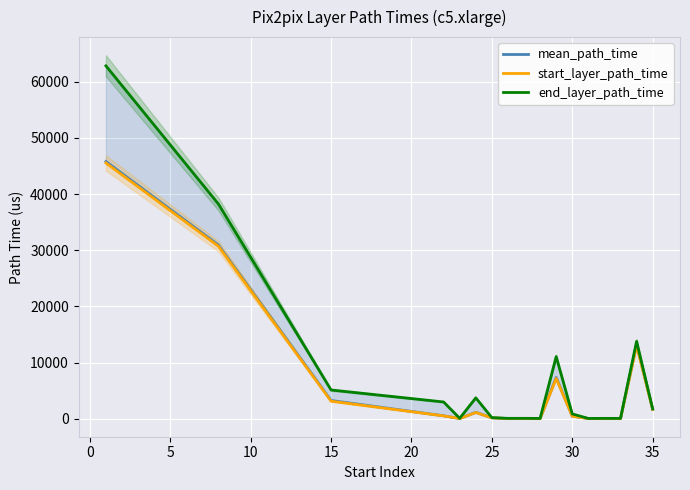

Count the number of data series in this chart.

3